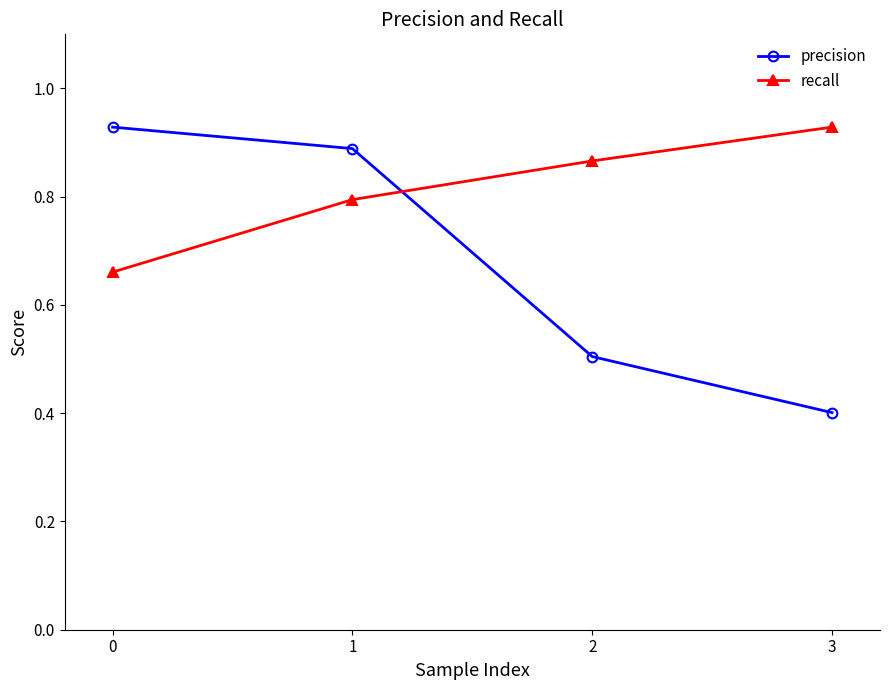

How many recall values are between 0 and 1?

4